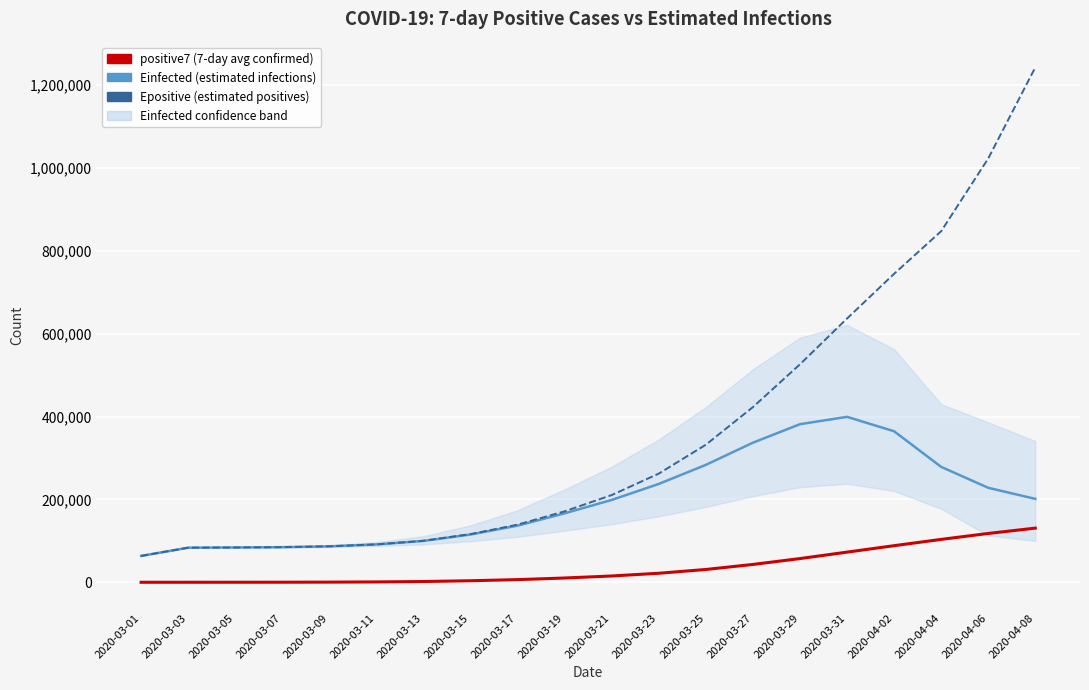

List the labels in order of Einfected value, largest first.

2020-03-31, 2020-03-29, 2020-04-02, 2020-03-27, 2020-03-25, 2020-04-04, 2020-03-23, 2020-04-06, 2020-04-08, 2020-03-21, 2020-03-19, 2020-03-17, 2020-03-15, 2020-03-13, 2020-03-11, 2020-03-09, 2020-03-07, 2020-03-05, 2020-03-03, 2020-03-01